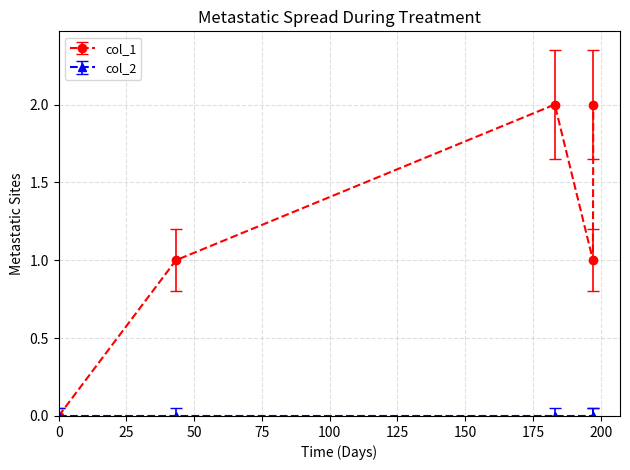

Which series has the largest total across all categories?

col_1